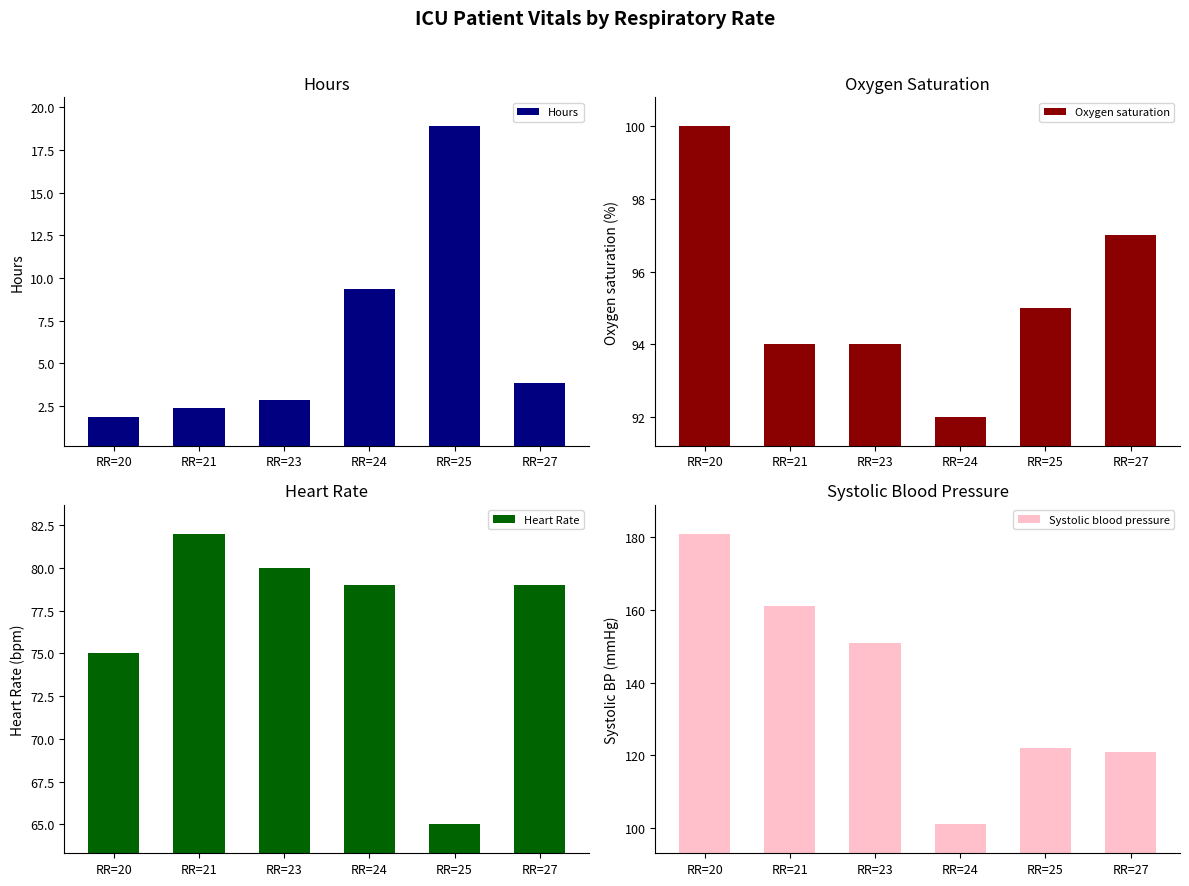

What is the difference between the highest and lowest values at RR=25?

103.1